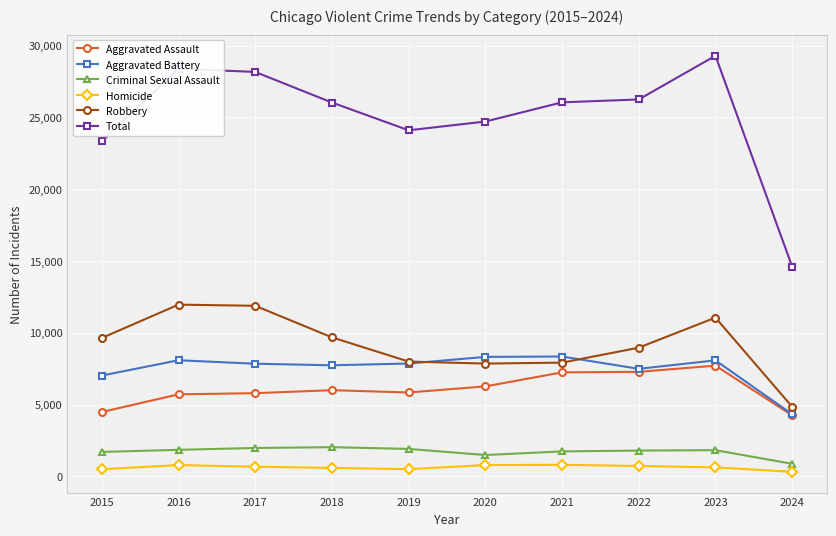

What is the total value across all series at 2018?

52074